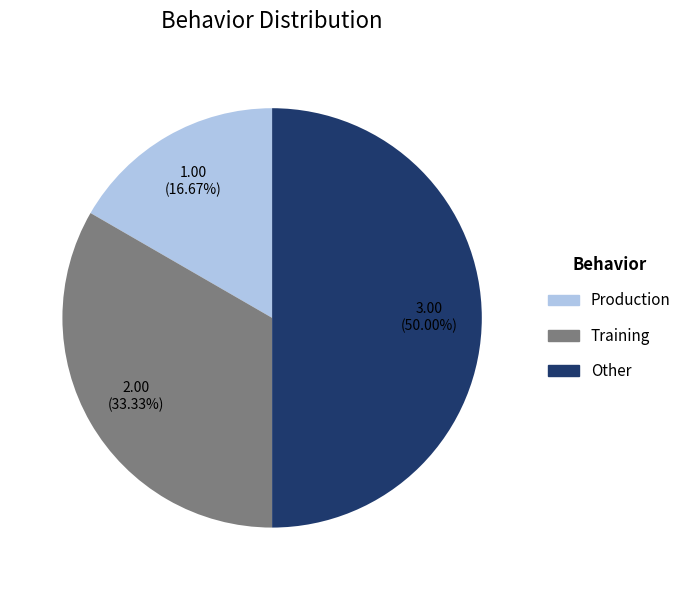

Which slice is the largest?

Other